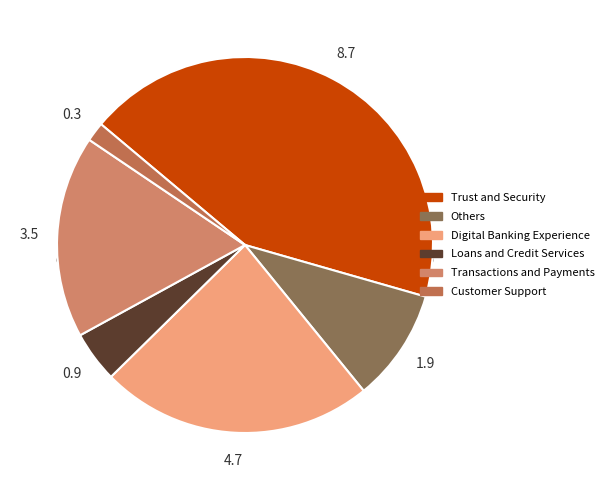

Is Loans and Credit Services the majority of the pie?

No